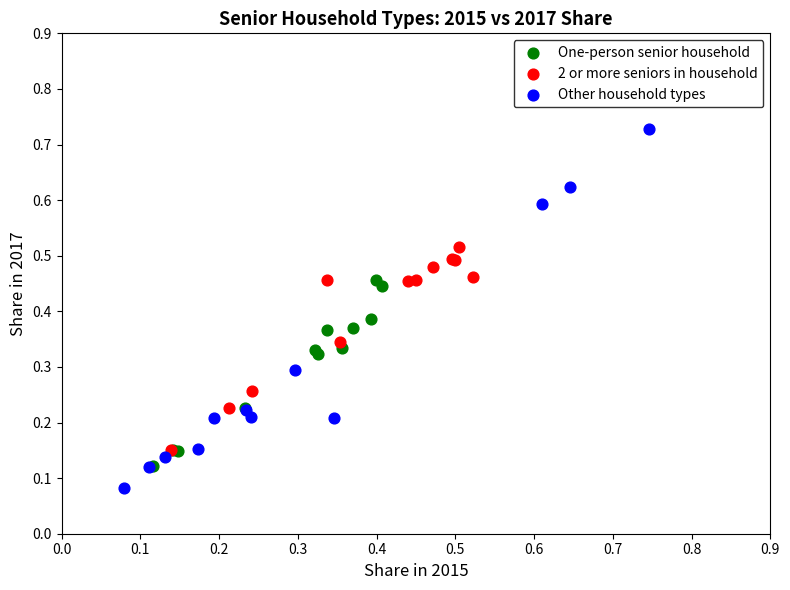

Which series contains the highest Y value?

Other household types